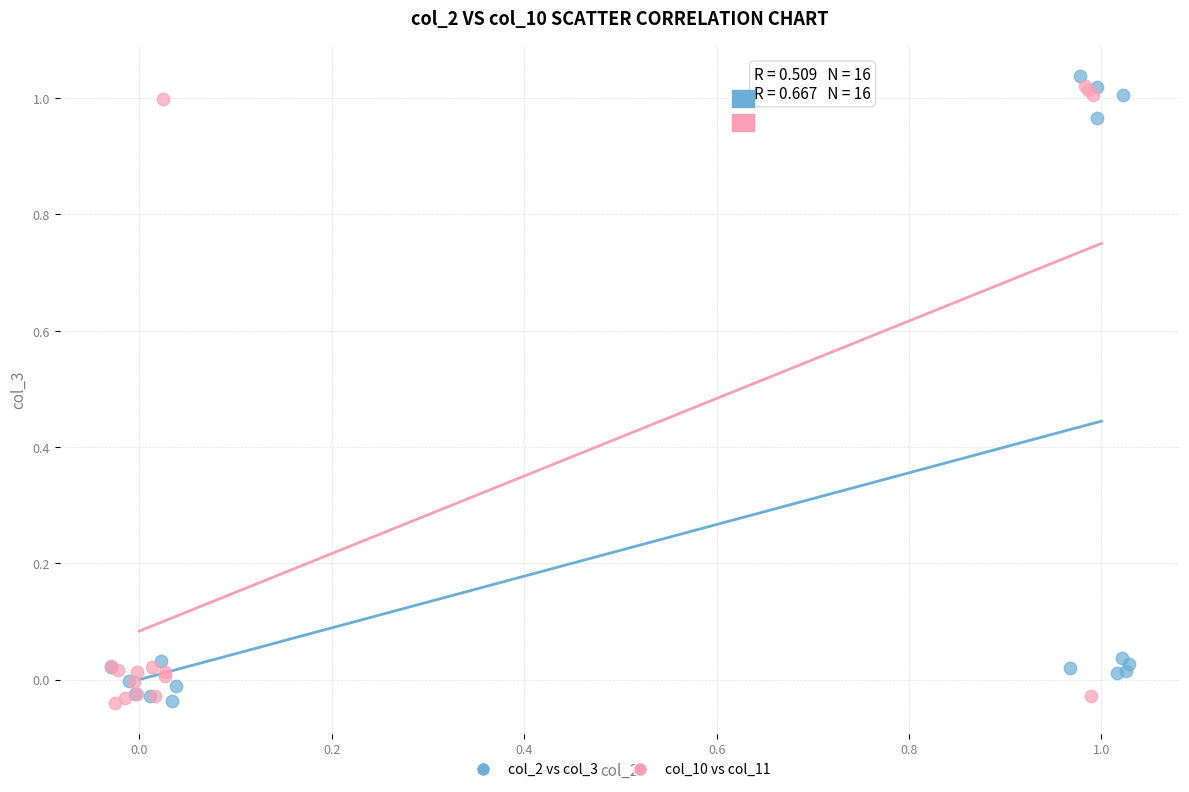

Which series contains the highest Y value?

col_2 vs col_3